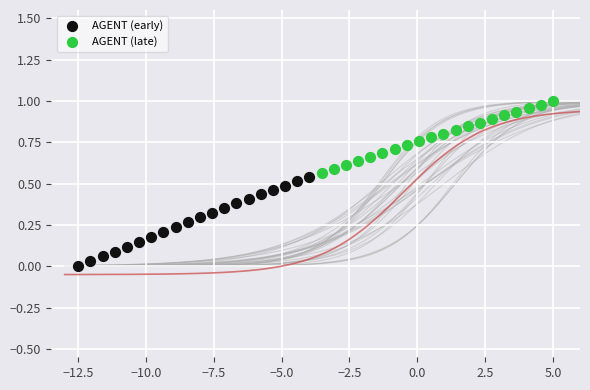

Which series contains the lowest Y value?

AGENT (early)